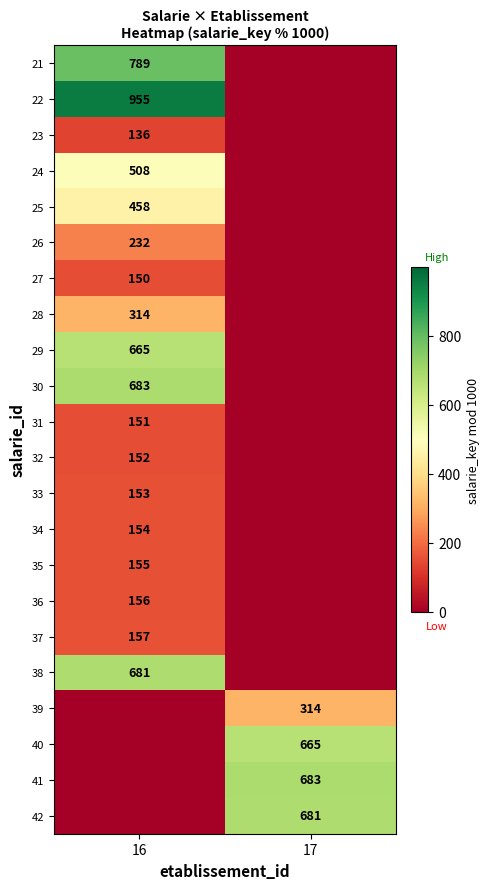

At which category is the sum across all series the highest?

16